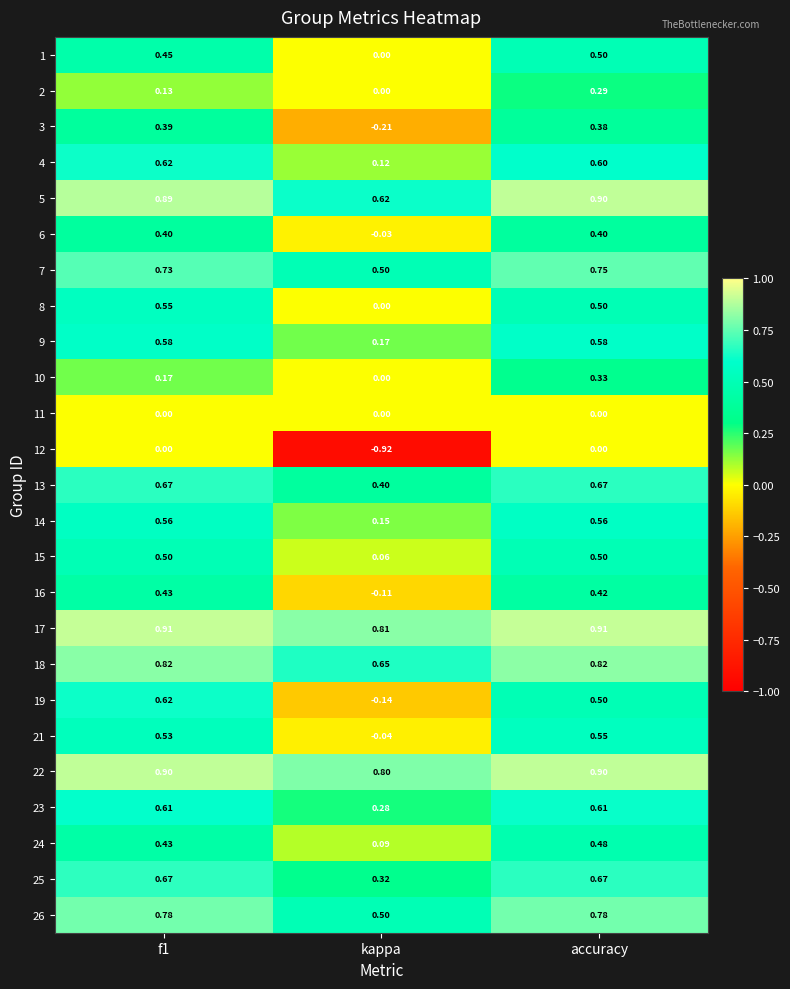

Which series has the widest spread of values?

12